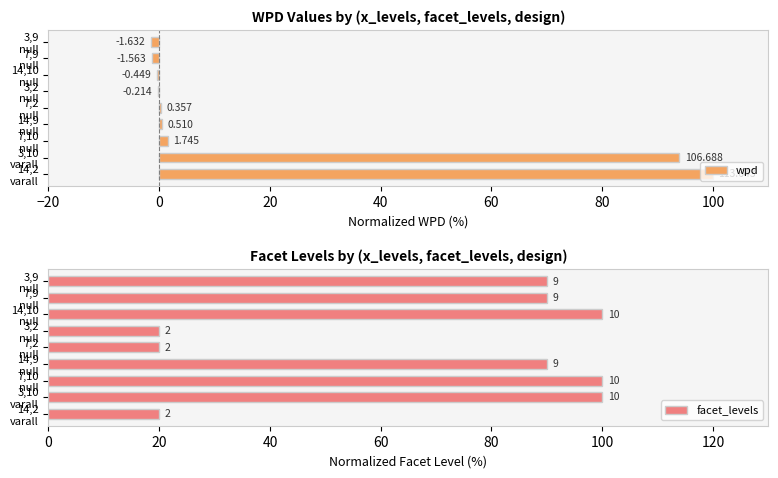

How many values in the wpd series are below 0?

4